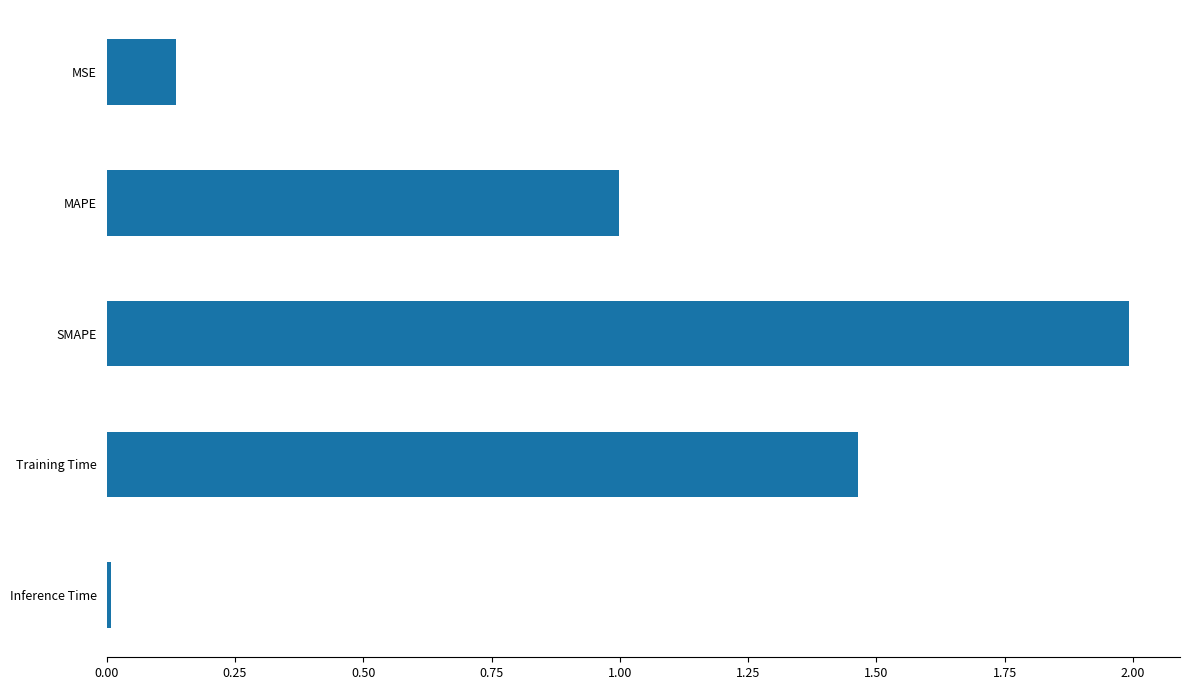

What is the label of the 1st bar from the bottom?

Inference Time